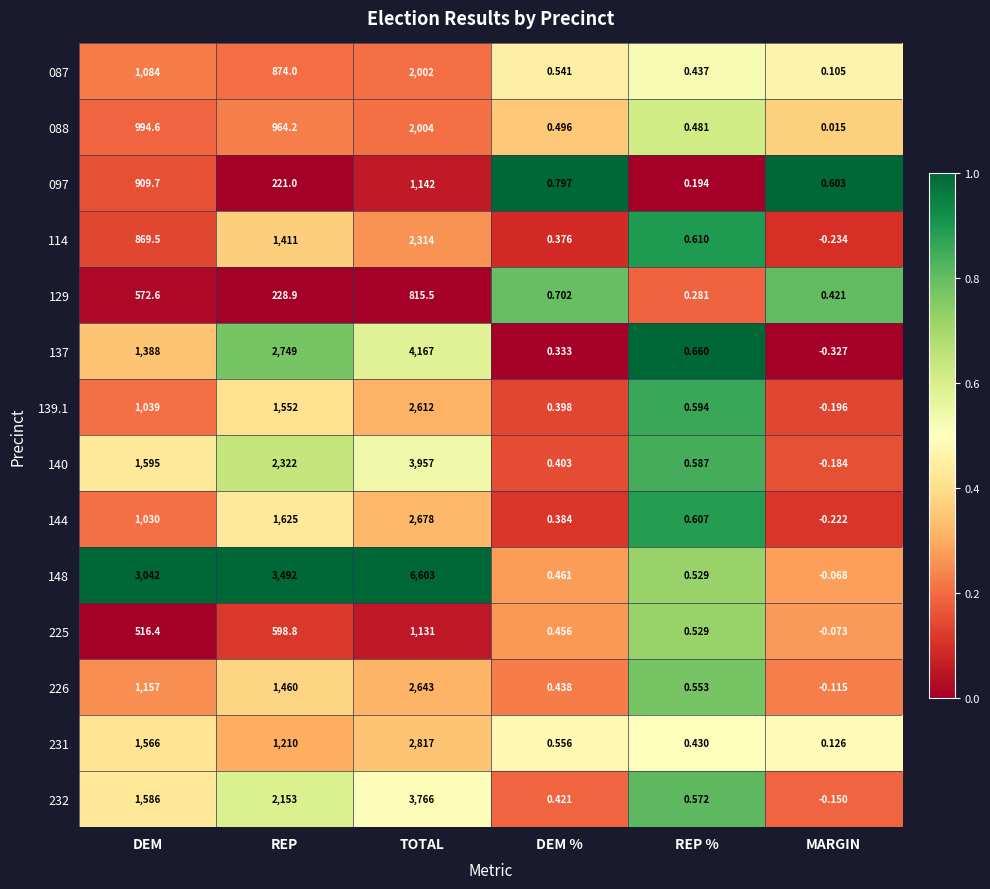

Which category has the lowest value across all series?

MARGIN